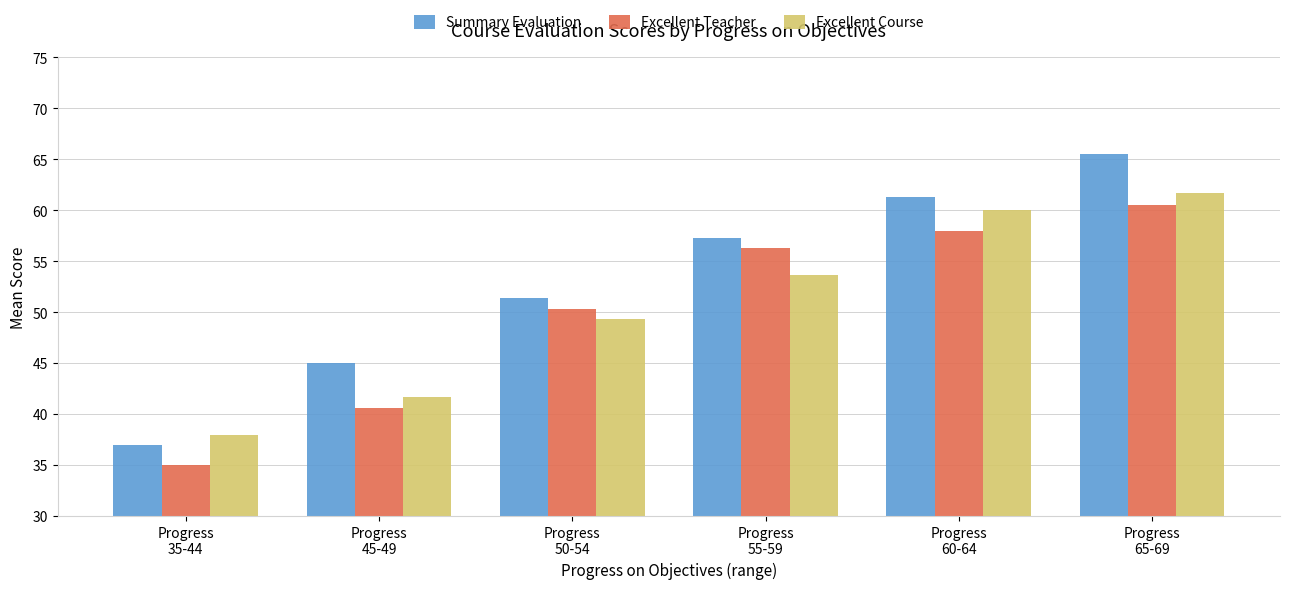

Rank the series at Progress
50-54 from lowest to highest value.

Excellent Course, Excellent Teacher, Summary Evaluation